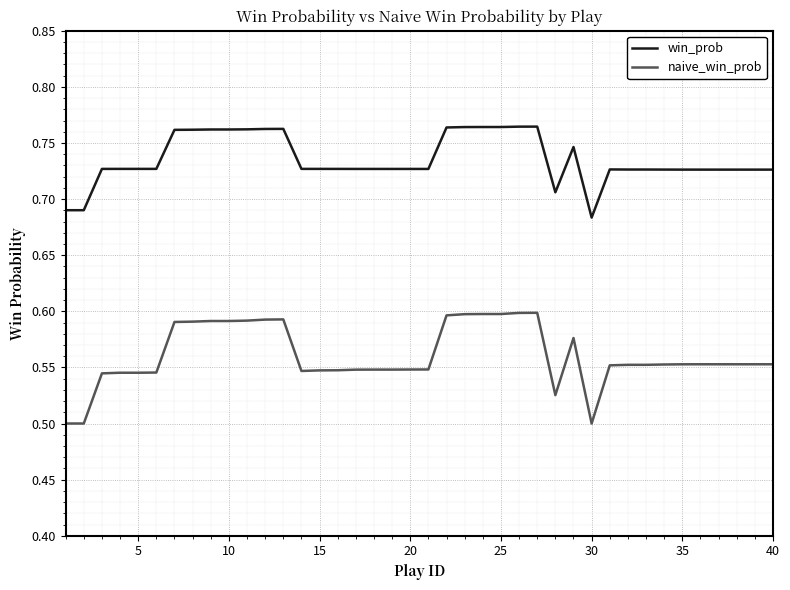

True or false: naive_win_prob and win_prob cross at least once.

False